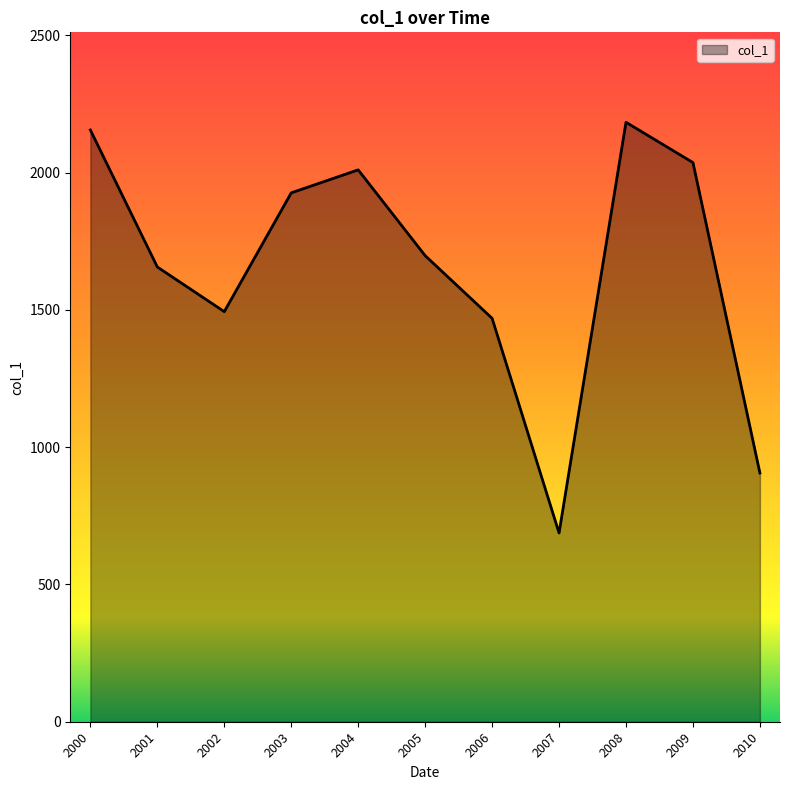

Rank the categories by value from highest to lowest.

2008, 2000, 2009, 2004, 2003, 2005, 2001, 2002, 2006, 2010, 2007